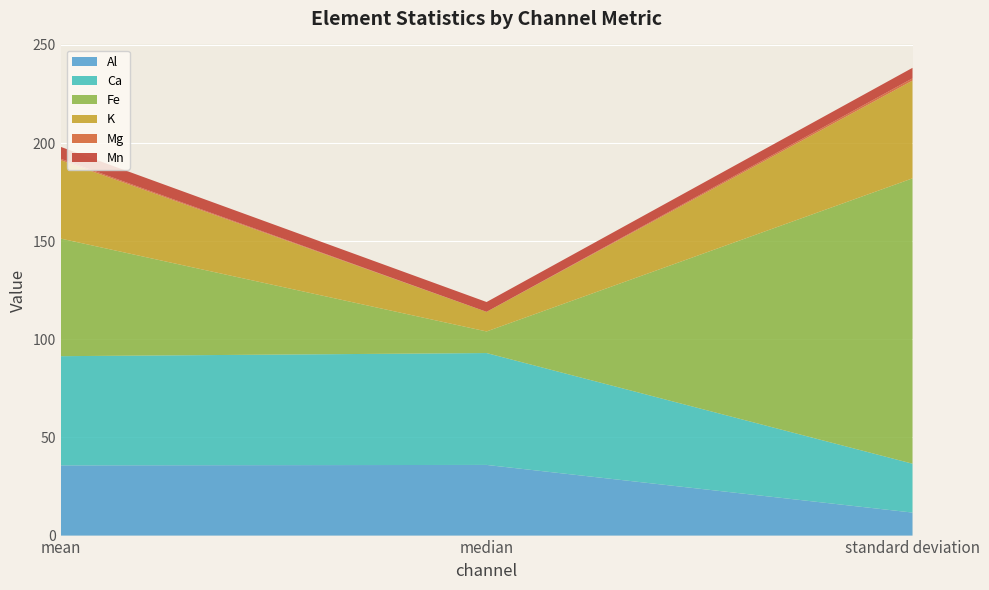

Reading left to right, transcribe all the data shown in this chart.

Al: 35.8	36.0	11.7
Ca: 55.6	57.0	24.9
Fe: 59.9	11.0	145.4
K: 40.0	10.0	49.8
Mg: 0.7	0.0	1.1
Mn: 6.1	5.0	5.4